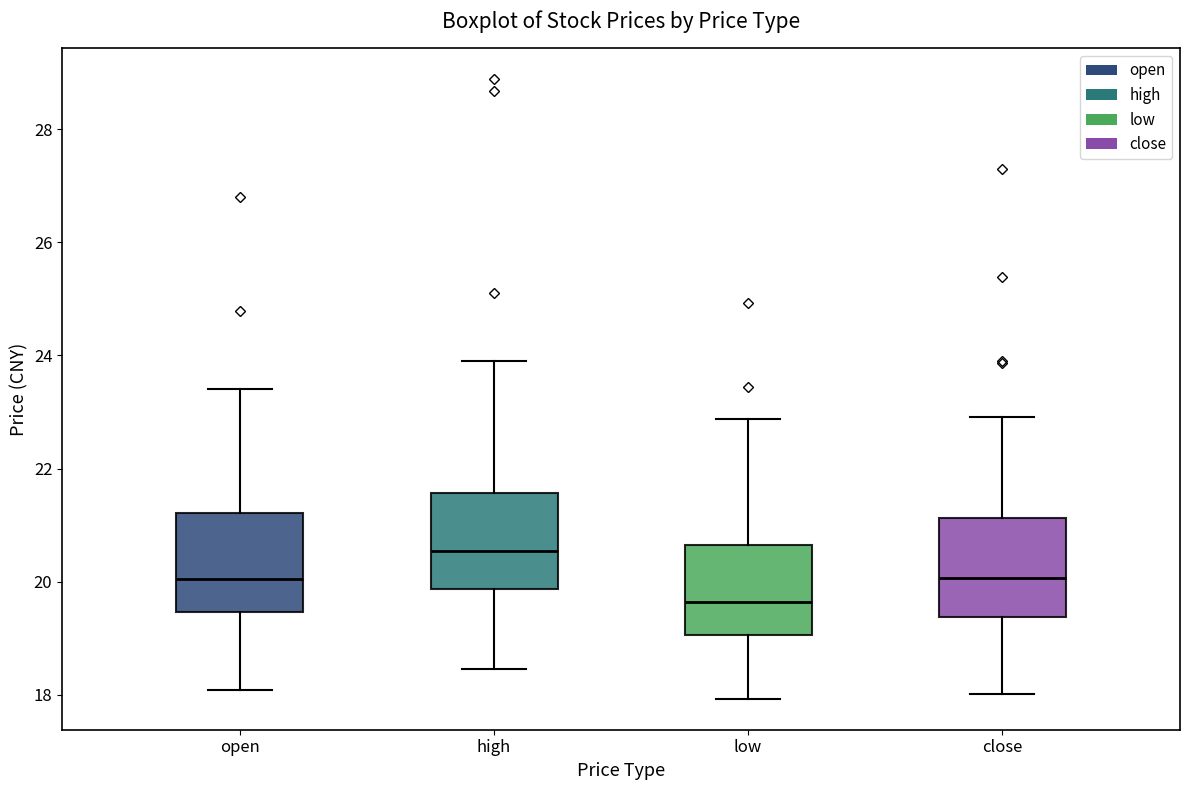

Reading left to right, transcribe this box plot: for each box, give where its median line is, the range the box spans, and where its two whiskers end, as read against the y-axis. The values are not printed on the chart, so give them approximately, as read against the axis.

open: median 20.0, box 19.4 to 21.2, whiskers 18.0 to 23.4
high: median 20.6, box 19.8 to 21.6, whiskers 18.4 to 24.0
low: median 19.6, box 19.0 to 20.6, whiskers 18.0 to 22.8
close: median 20.0, box 19.4 to 21.2, whiskers 18.0 to 23.0